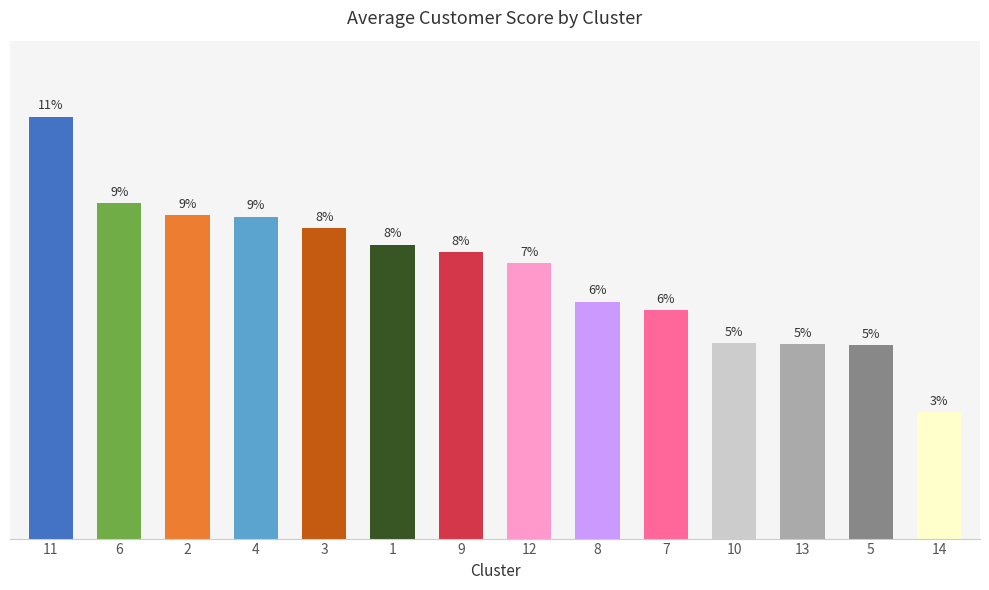

List the labels in order of value, largest first.

11, 6, 2, 4, 3, 1, 9, 12, 8, 7, 10, 13, 5, 14